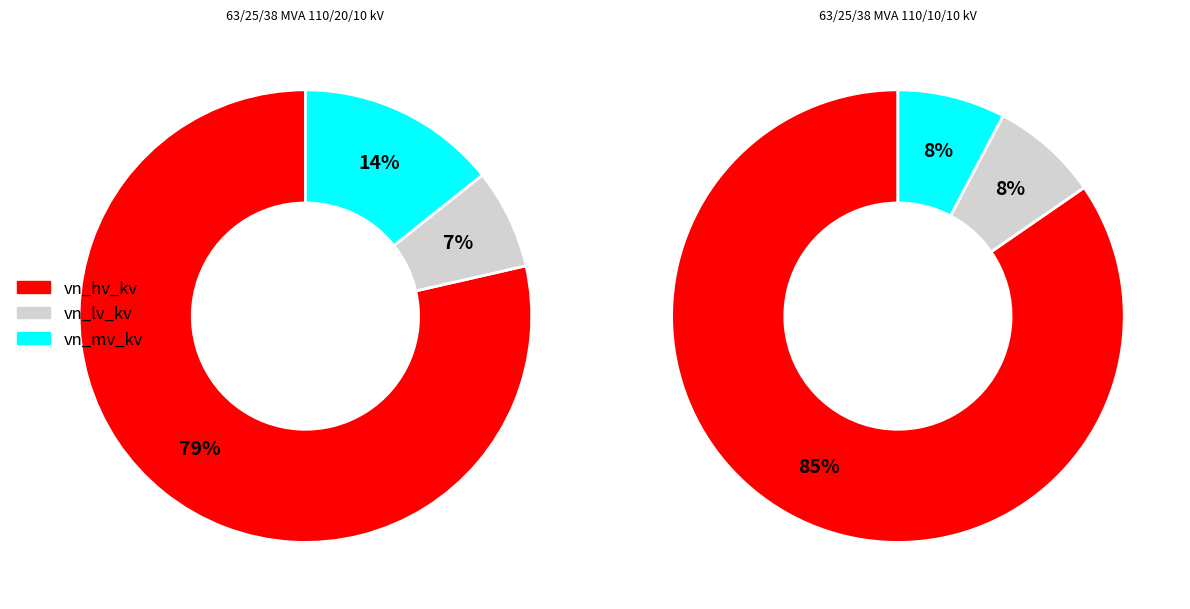

Rank the series by their maximum value, from lowest to highest.

vn_lv_kv, vn_mv_kv, vn_hv_kv